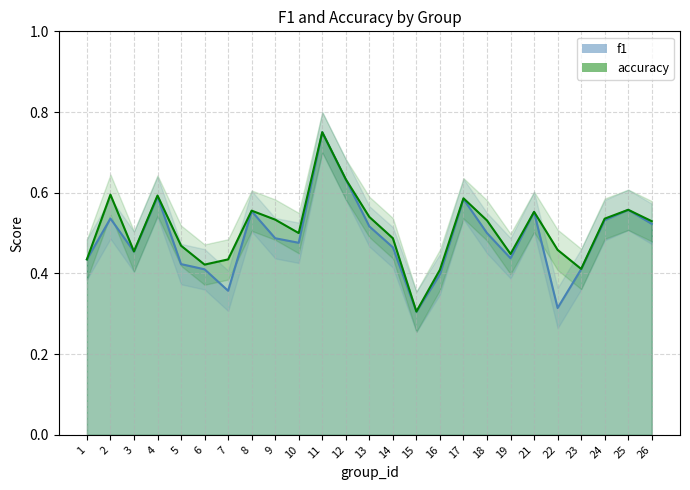

At which label does accuracy reach its peak?

11